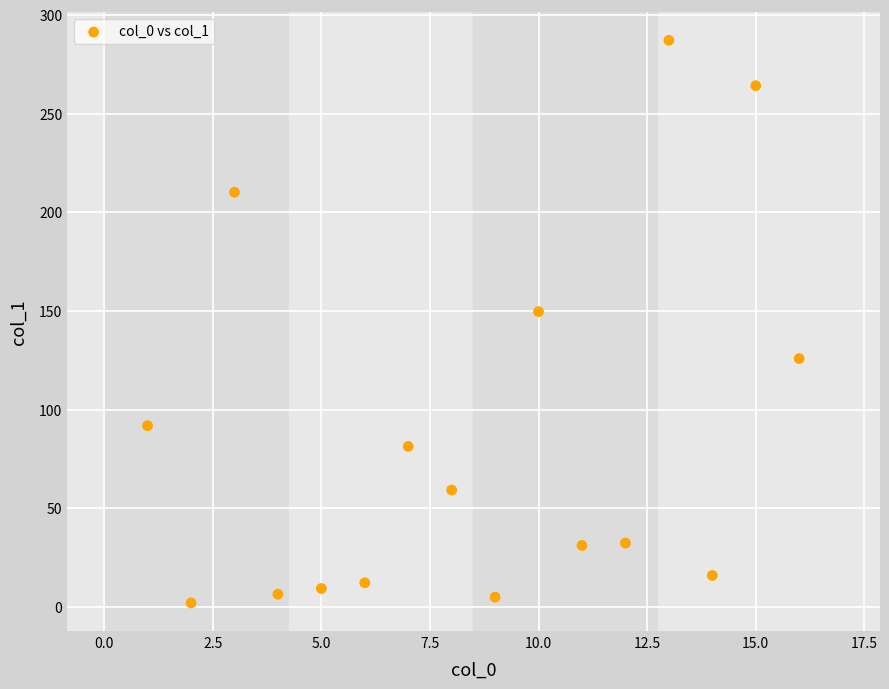

What is the range of Y values (max minus min)?

285.1